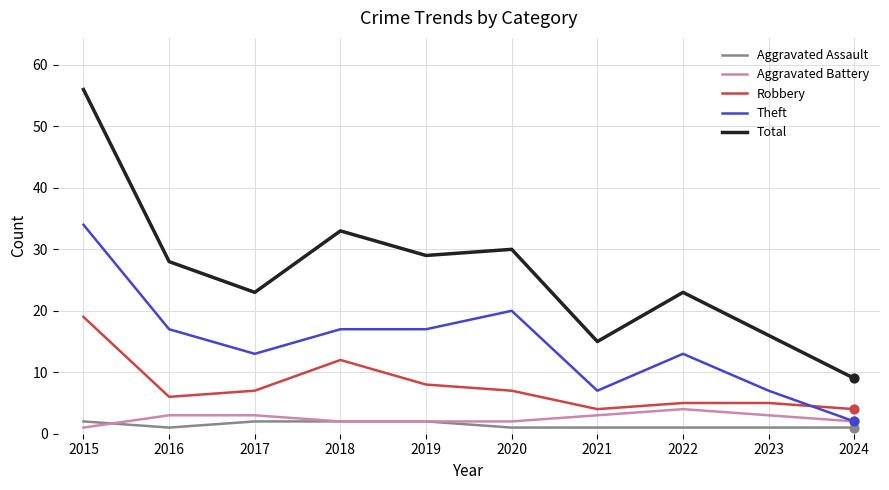

At which category is the sum across all series the highest?

2015